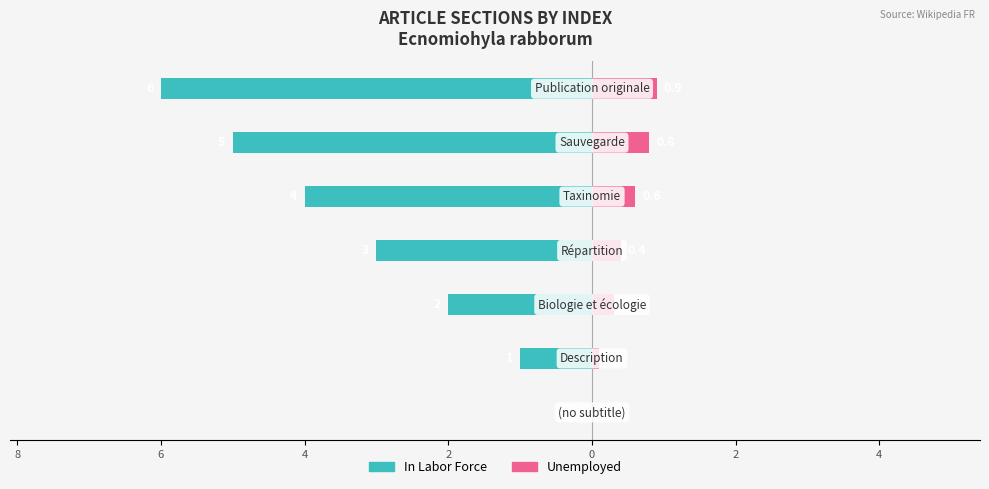

What is the sum of all In Labor Force values?

-21.0